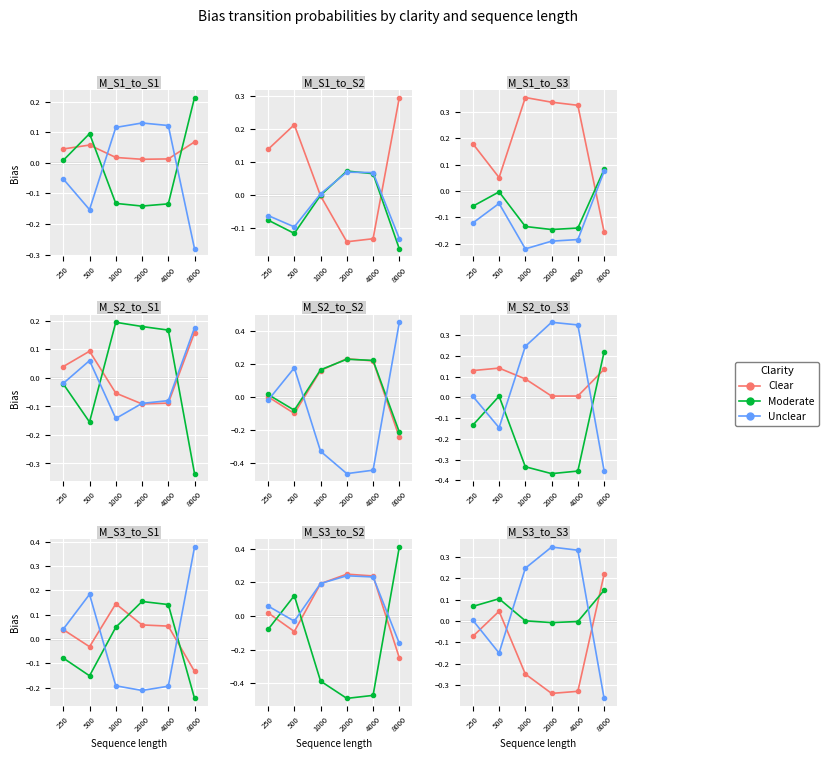

Between which two adjacent categories do Moderate and Unclear first intersect?

500 and 1000